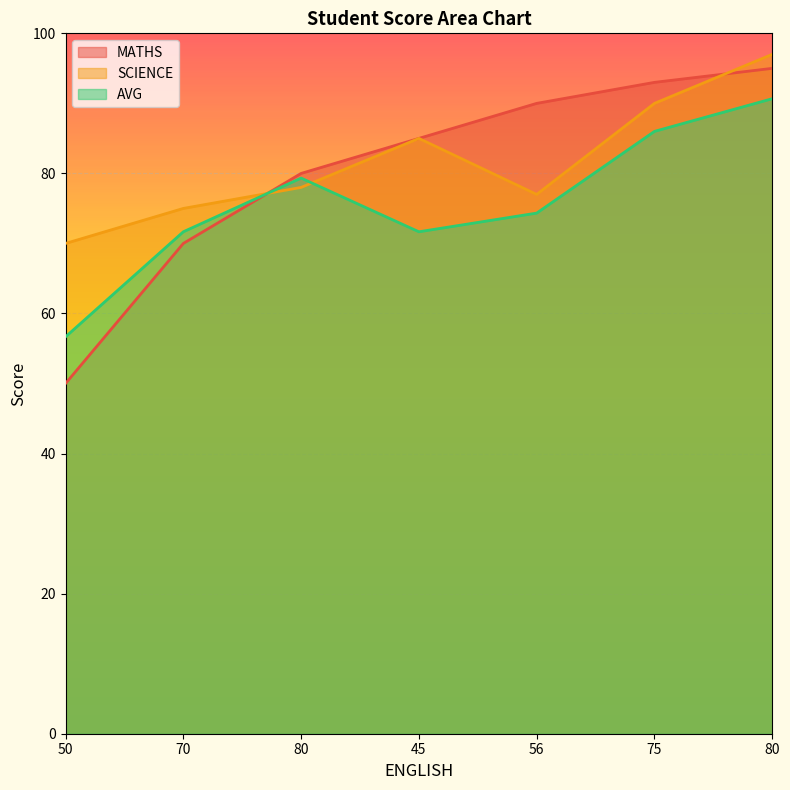

Reading left to right, transcribe all the data shown in this chart.

MATHS: 50.0	70.0	80.0	85.0	90.0	93.0	95.0
SCIENCE: 70.0	75.0	78.0	85.0	77.0	90.0	97.0
AVG: 56.7	71.7	79.3	71.7	74.3	86.0	90.7